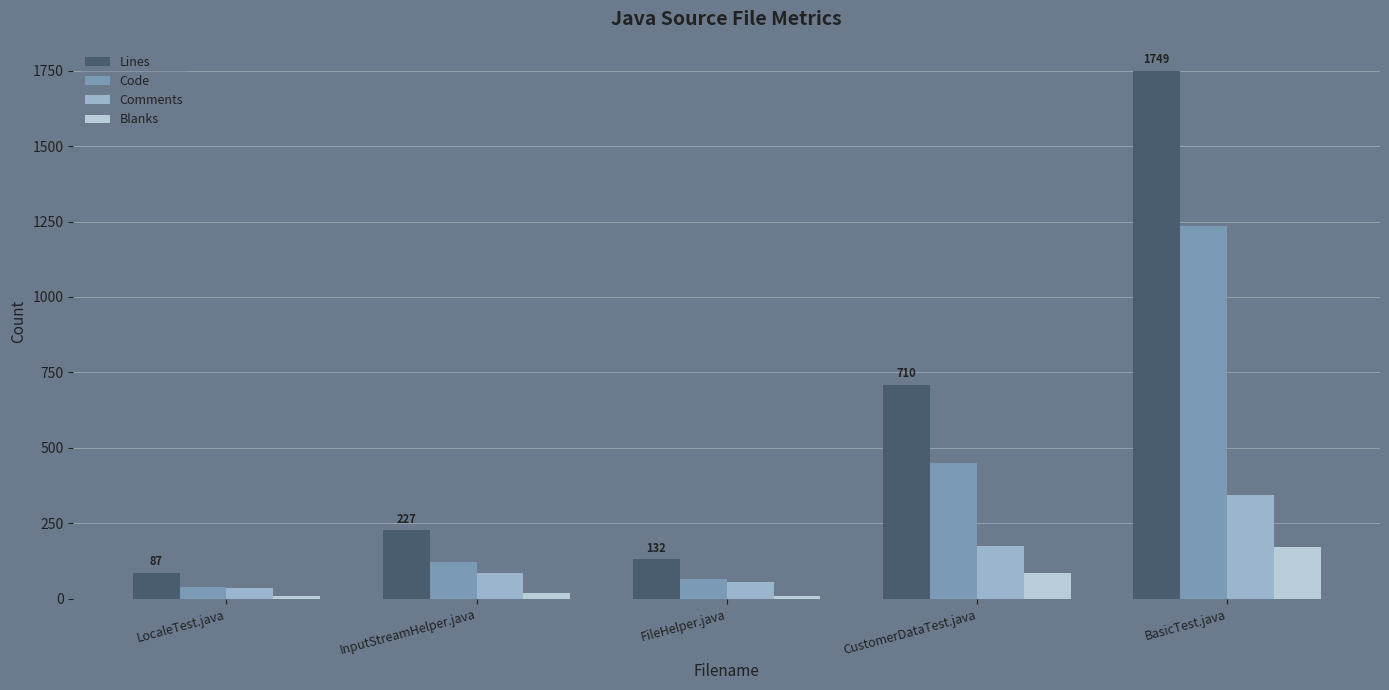

True or false: Code has a value of 66 at FileHelper.java.

True